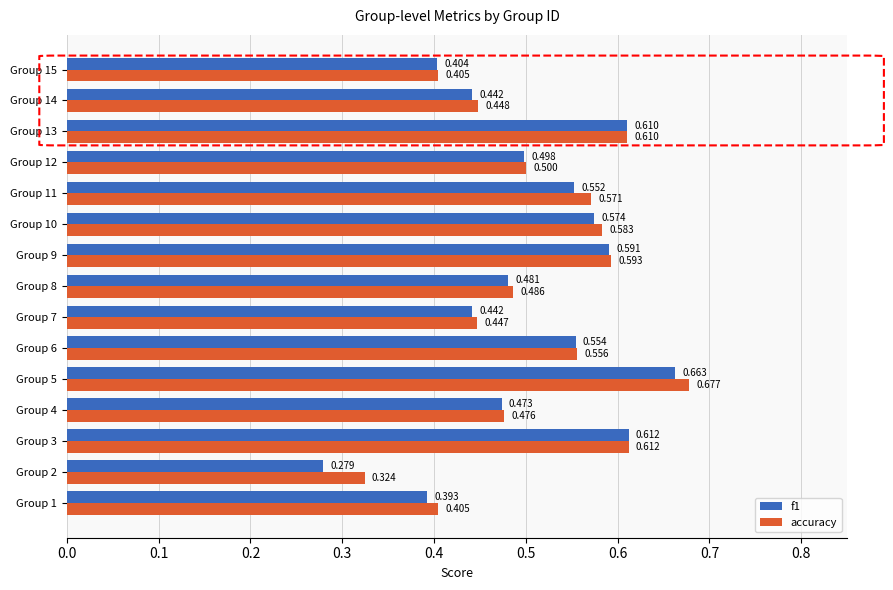

Which series has the largest total across all categories?

accuracy